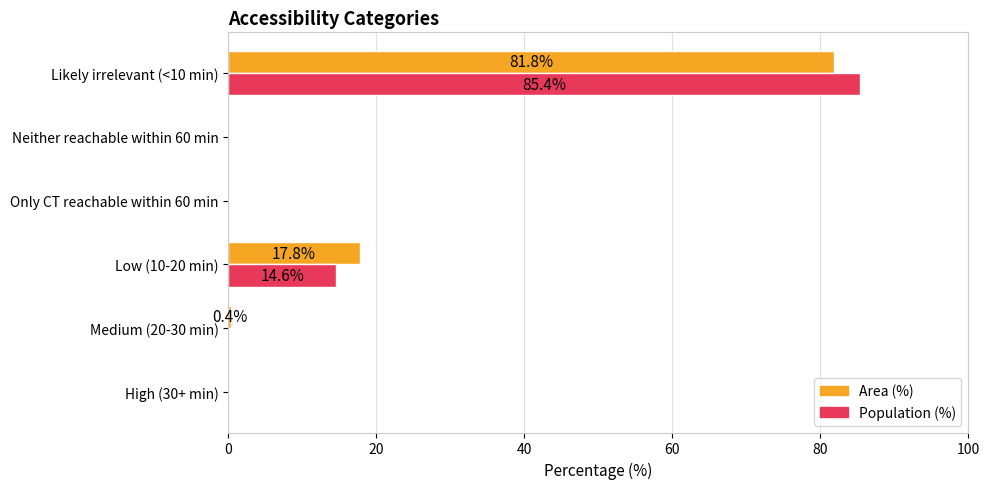

How many series are shown in this chart?

2